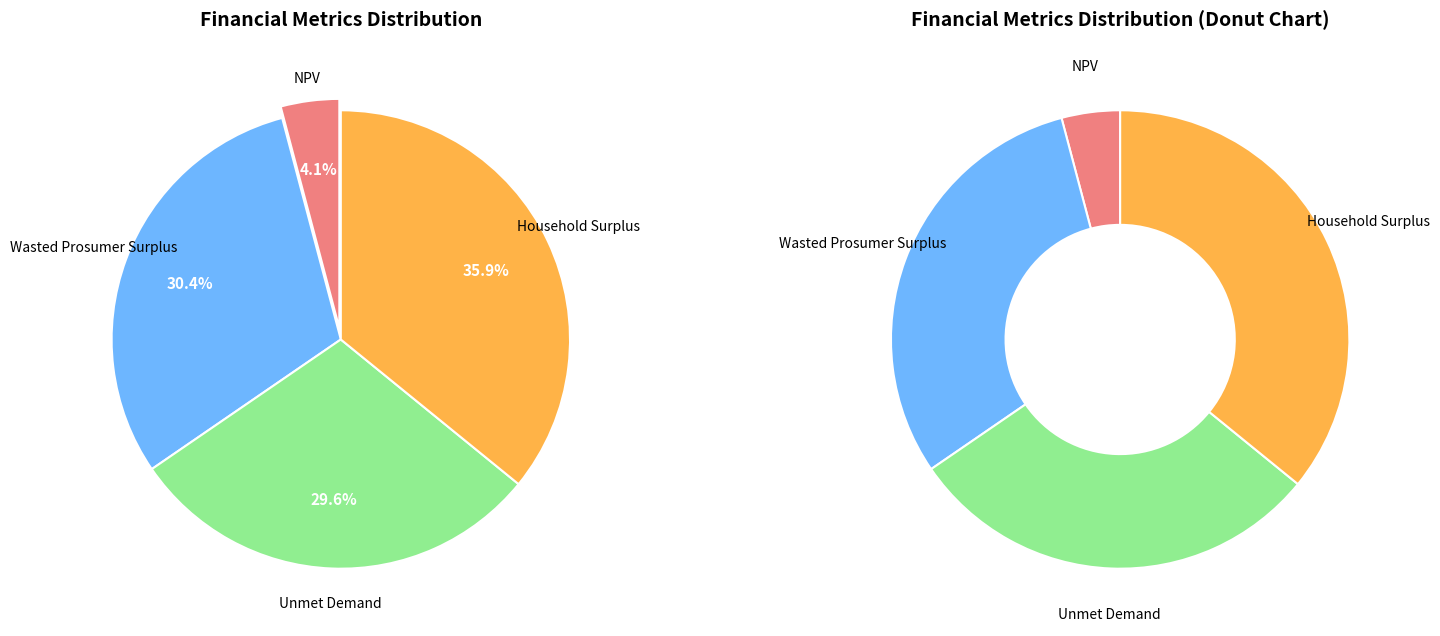

To the nearest percent, what percentage of the pie is Unmet Demand?

30%